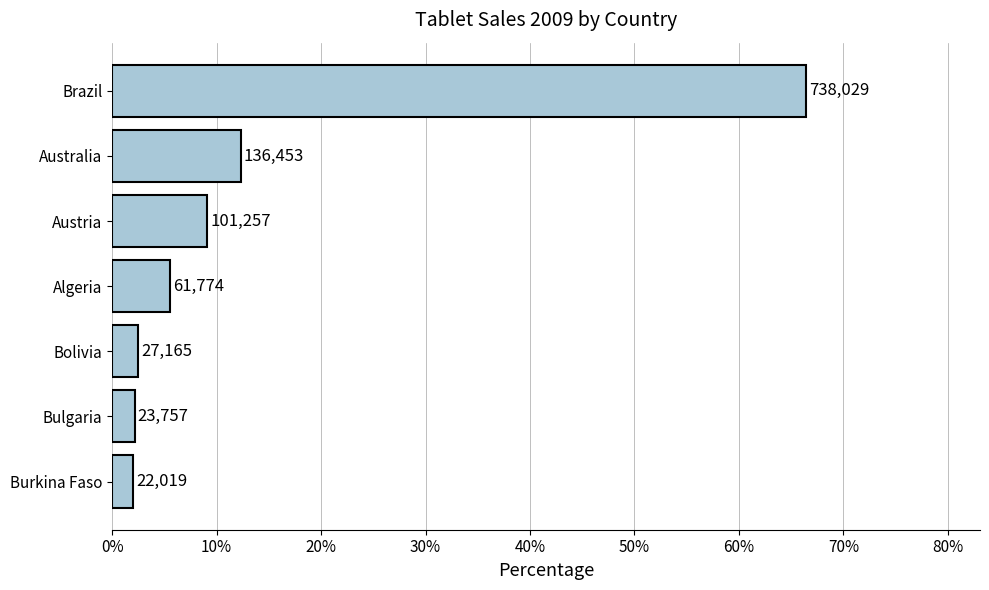

Does the chart contain any negative values?

No